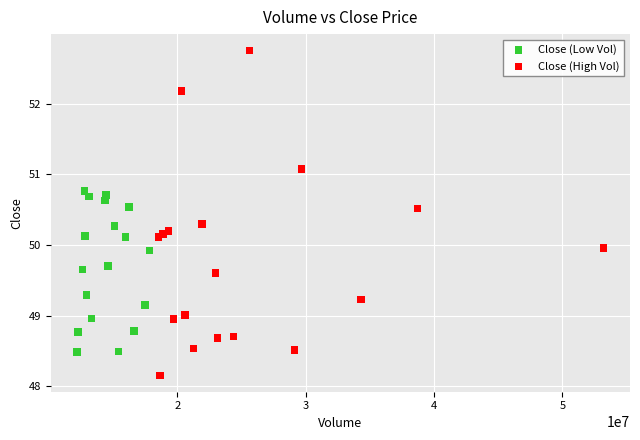

What are all the series names shown in the legend?

Close (Low Vol), Close (High Vol)